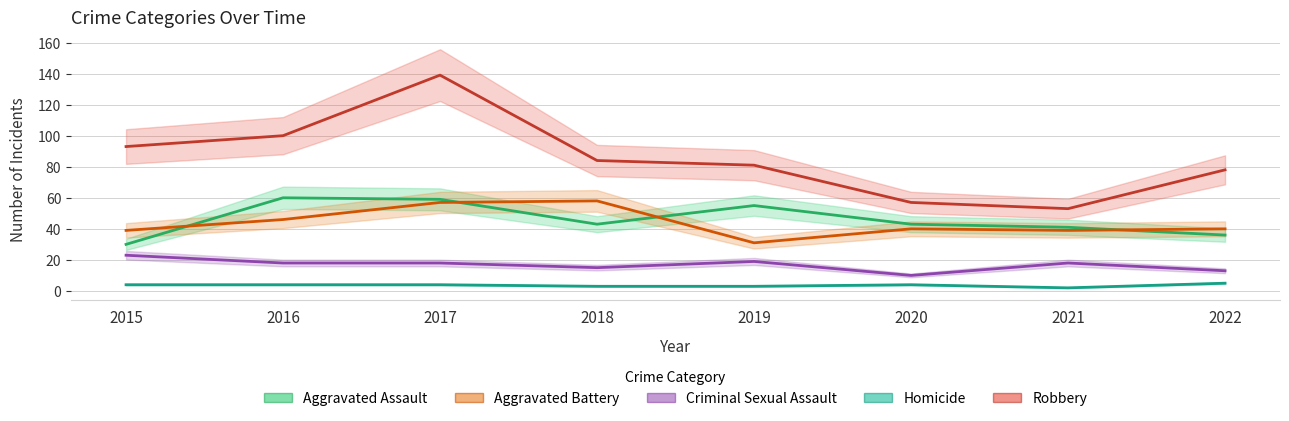

What are all the series names shown in the legend?

Aggravated Assault, Aggravated Battery, Criminal Sexual Assault, Homicide, Robbery